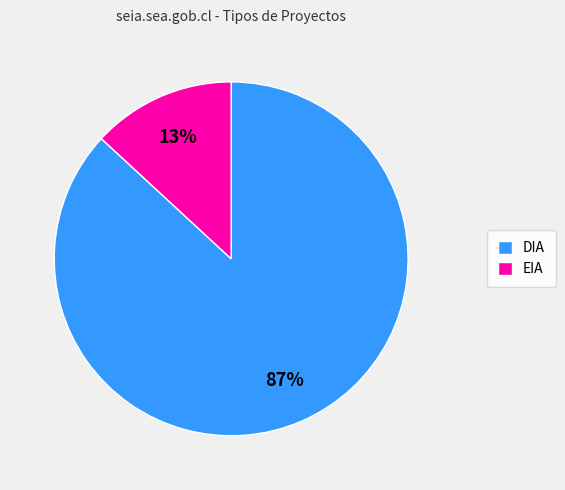

What percentage is the EIA slice, to the nearest percent?

13%